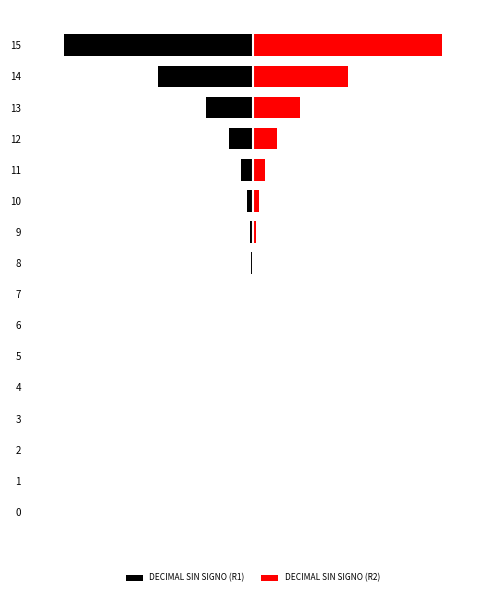

Reading left to right, list all the values displayed in this chart.

DECIMAL SIN SIGNO (R1): -0.0	-0.0	-0.0	-0.0	-0.0	-0.0	-0.0	-0.0	-0.0	-0.0	-0.0	-0.1	-0.1	-0.2	-0.5	-1.0
DECIMAL SIN SIGNO (R2): 0.0	0.0	0.0	0.0	0.0	0.0	0.0	0.0	0.0	0.0	0.0	0.1	0.1	0.2	0.5	1.0